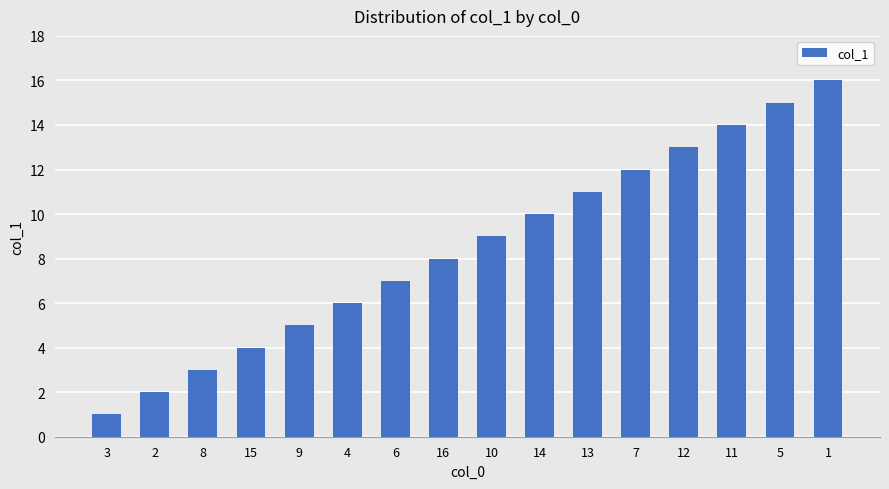

What is the value of the 4th bar from the left?

4